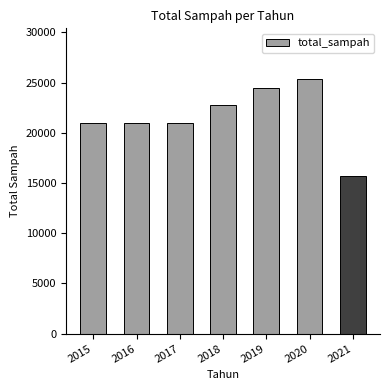

Read the value at 2019.

24490.6